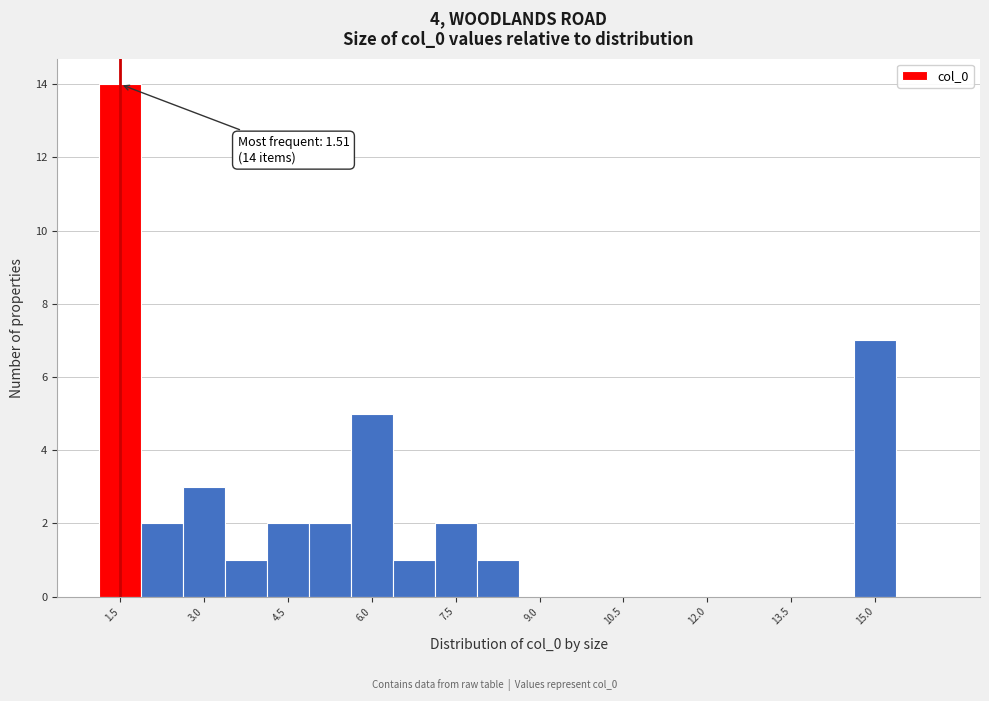

Around what value on the x-axis is the tallest bar? Give the approximate position of its centre, as read against the axis.

1.6